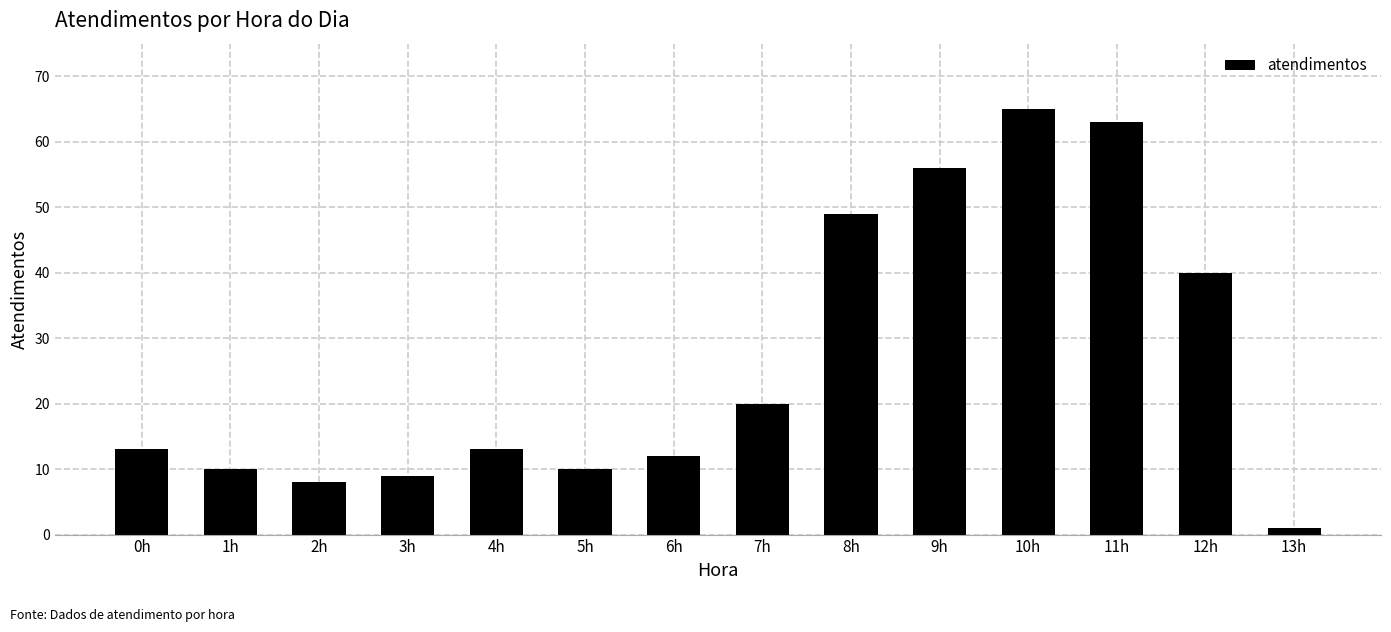

Reading left to right, what are all the values shown in this chart?

13	10	8	9	13	10	12	20	49	56	65	63	40	1